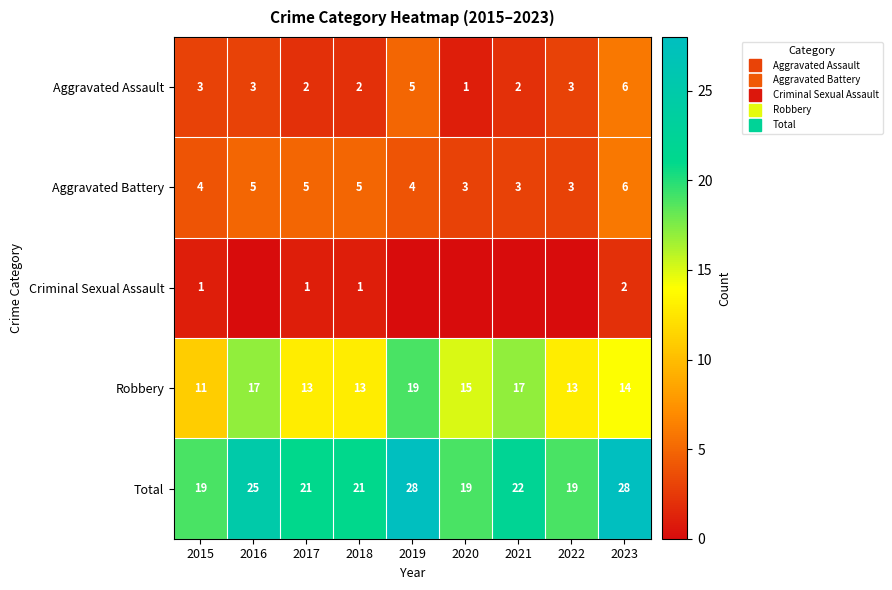

Which label corresponds to the largest value in the chart?

2019